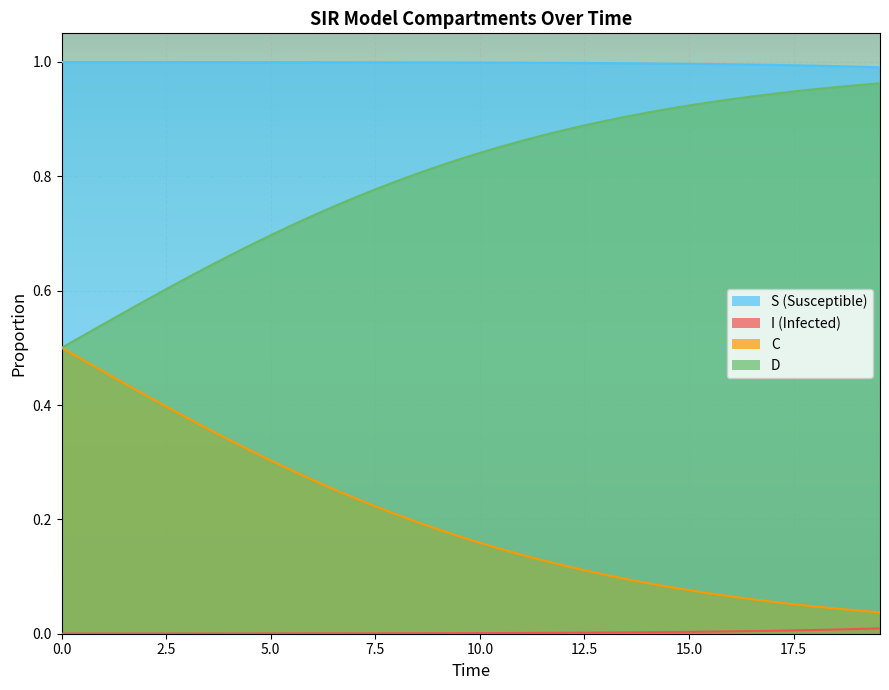

What is the value of the C point at the 8th from the left?

0.4